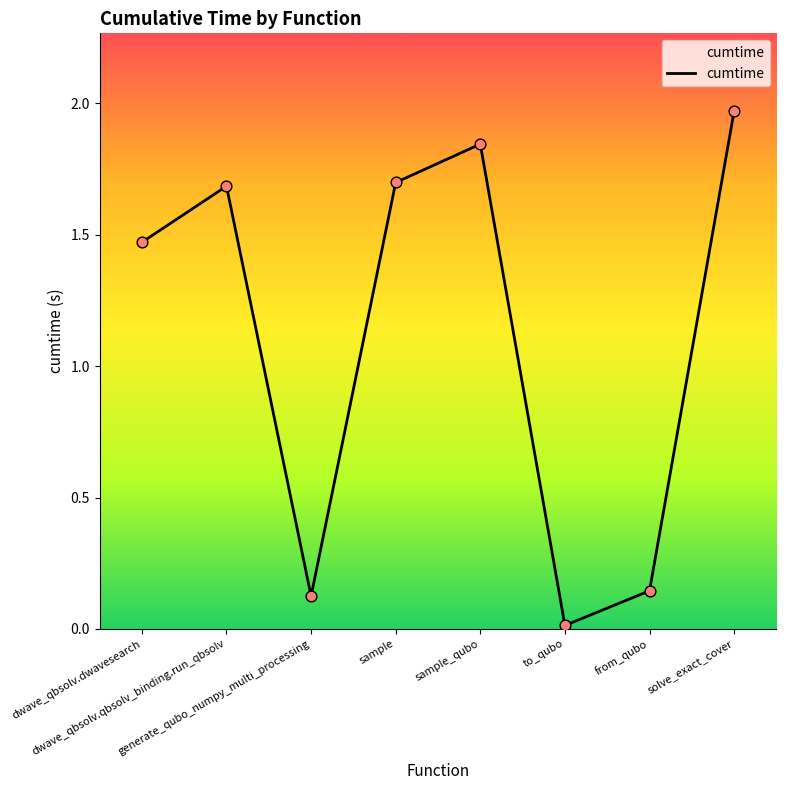

Which has a higher value, solve_exact_cover or sample?

solve_exact_cover